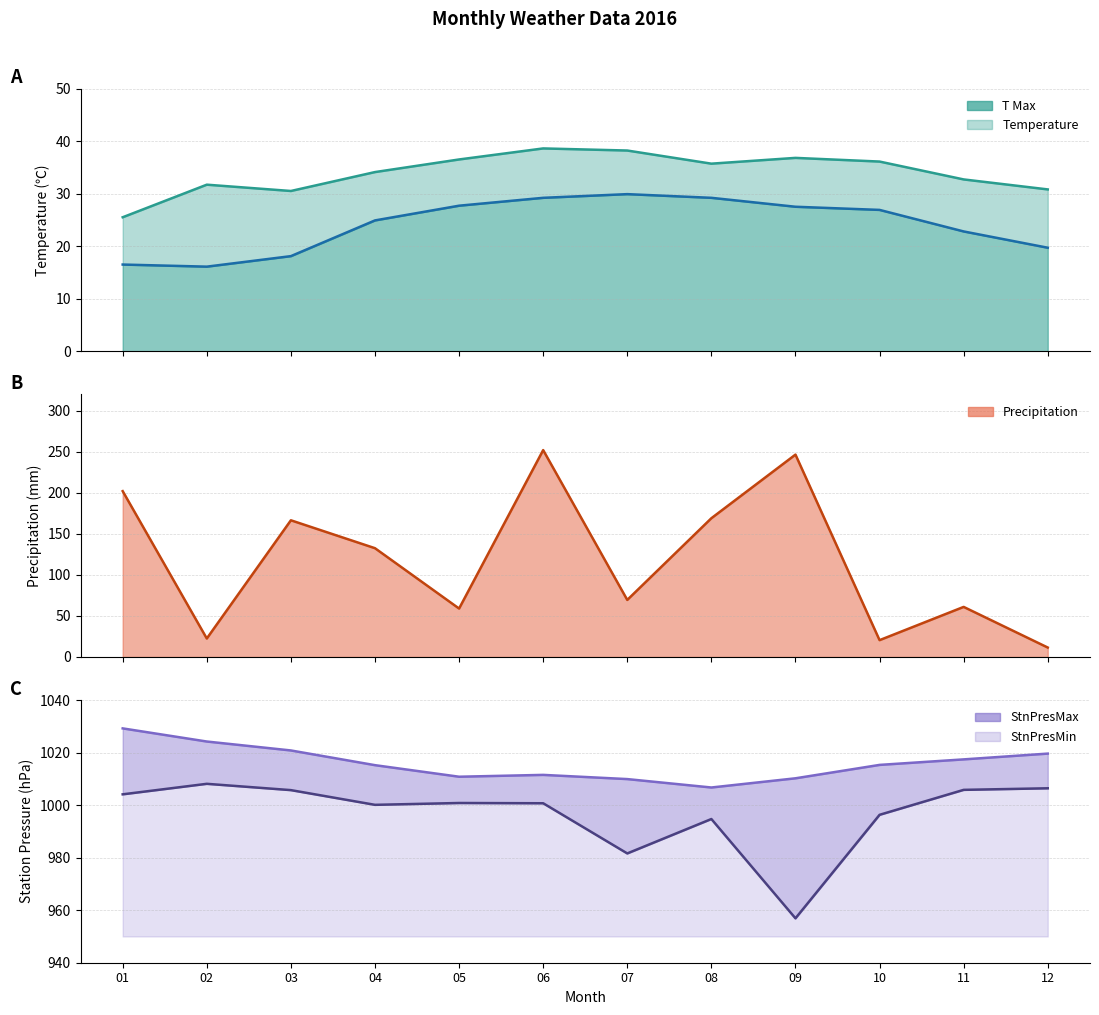

At which category does StnPresMin reach its first local peak?

02